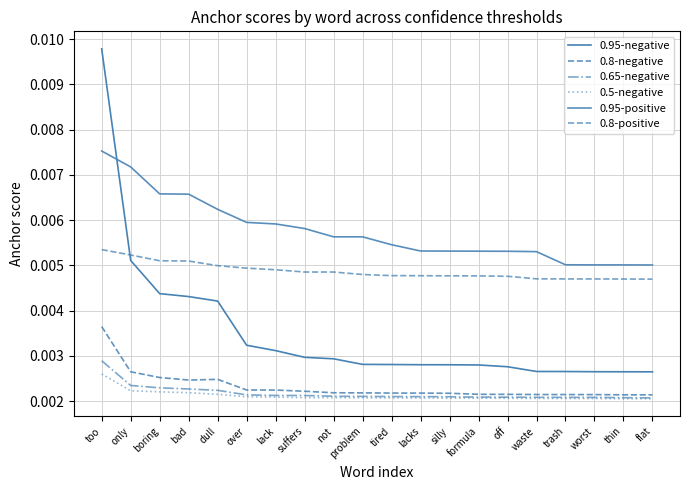

Which series has the largest range (max minus min)?

0.95-negative